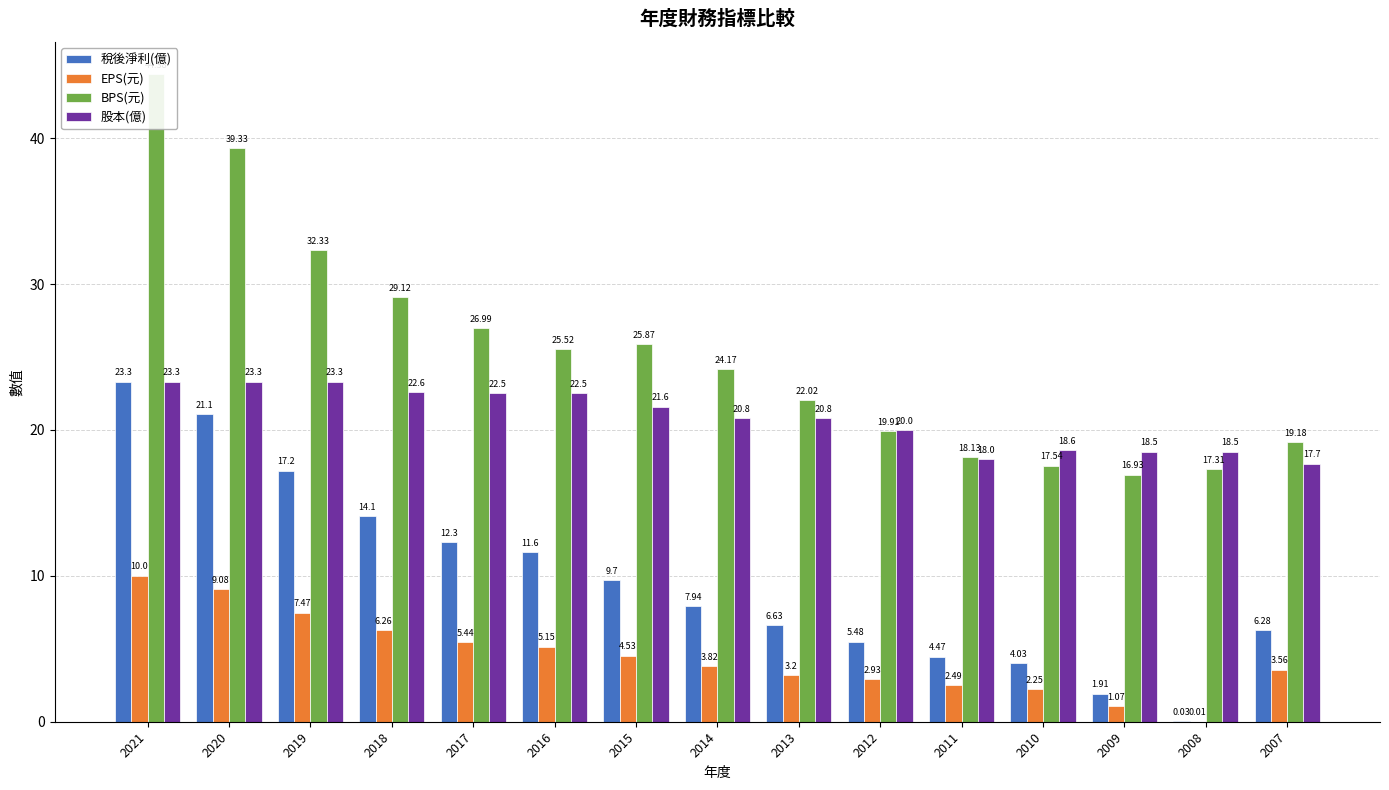

How many series are shown in this chart?

4